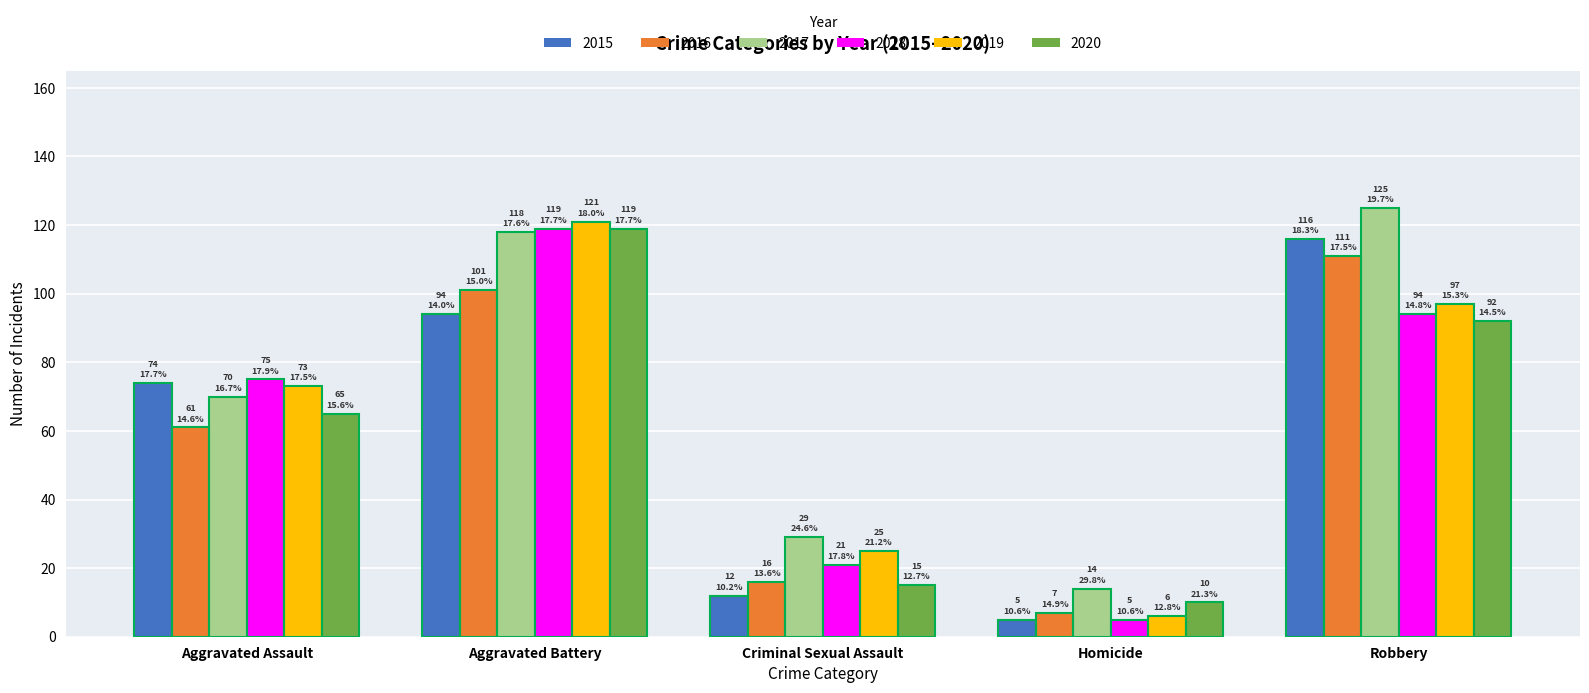

At which label does 2015 reach its peak?

Robbery